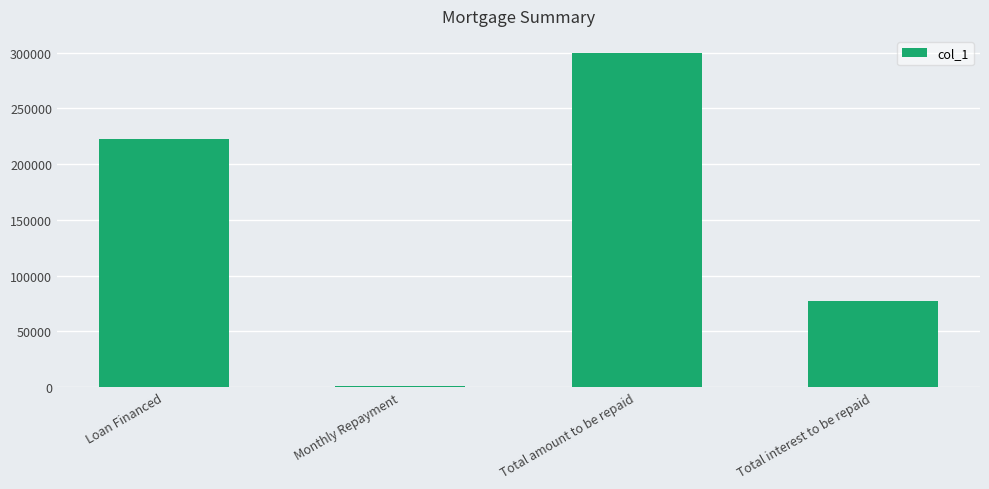

What is the label of the 3rd bar from the right?

Monthly Repayment